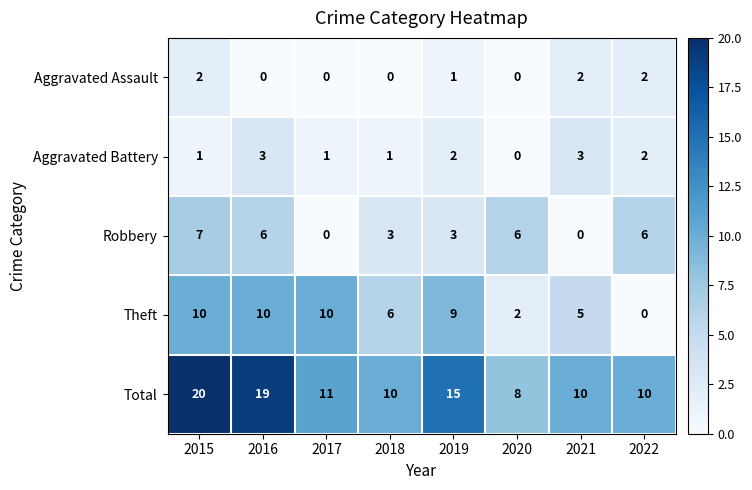

At which label is Theft closest to 5?

2021